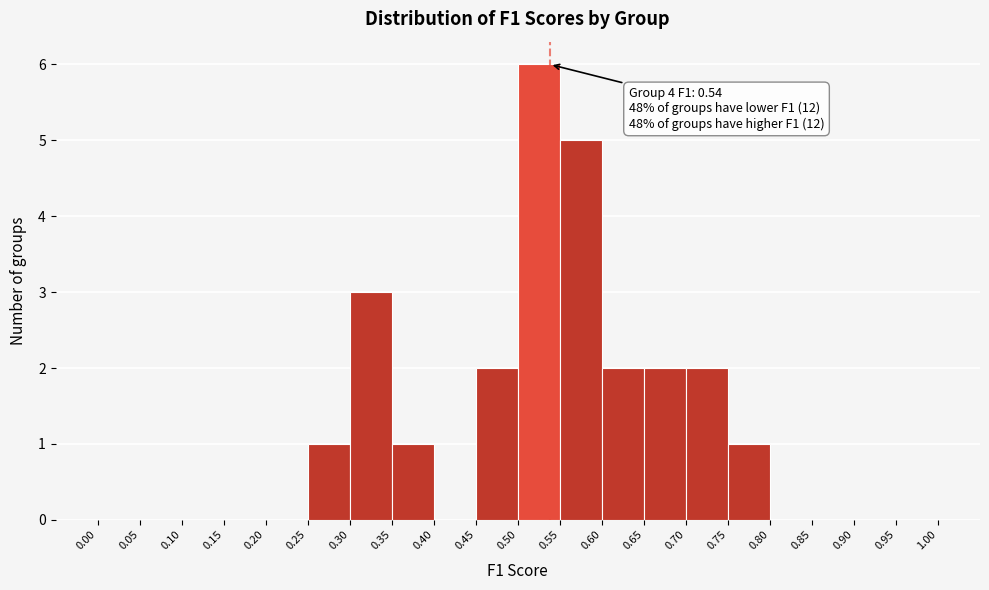

Which range on the x-axis has the tallest bar?

0.50 to 0.55